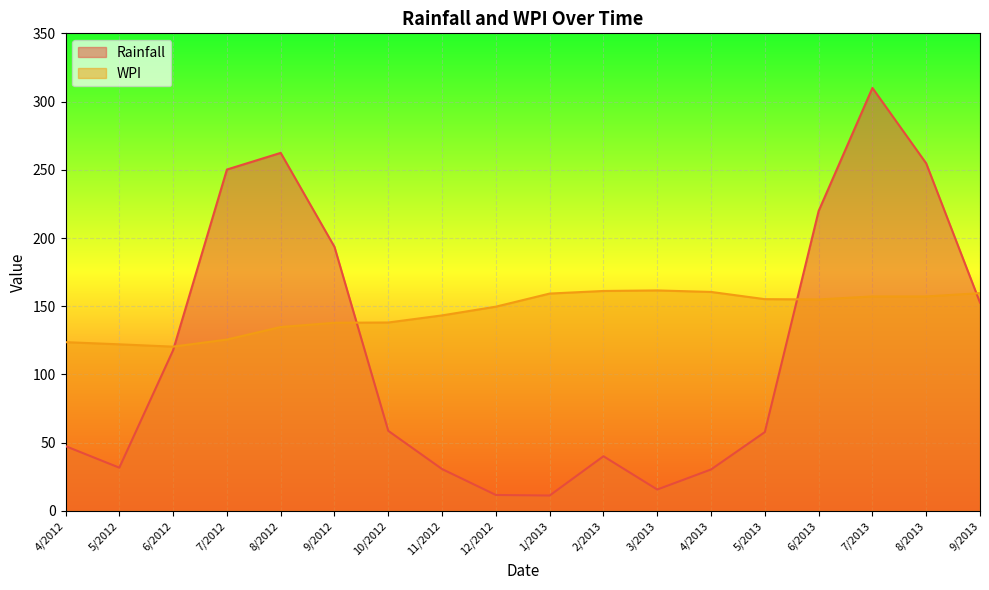

What is the difference between the Rainfall values at 4/2013 and 2/2013?

9.7